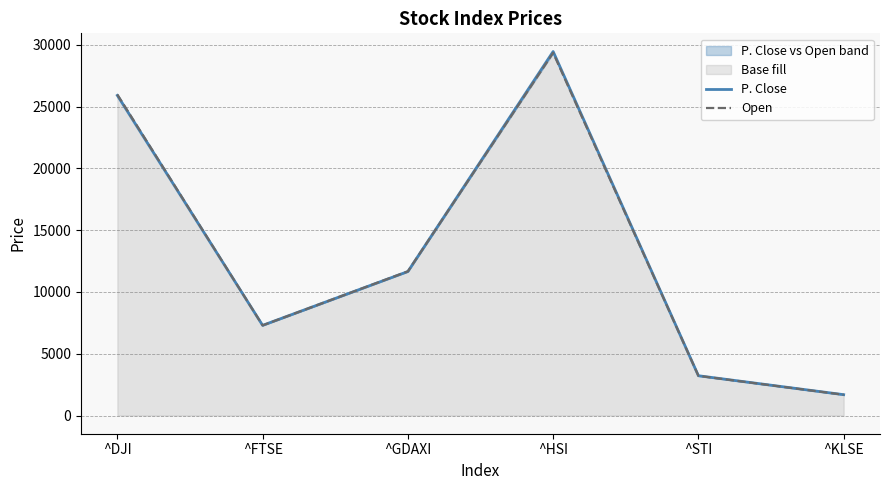

List the series in order of their peak value, lowest first.

Open, P. Close